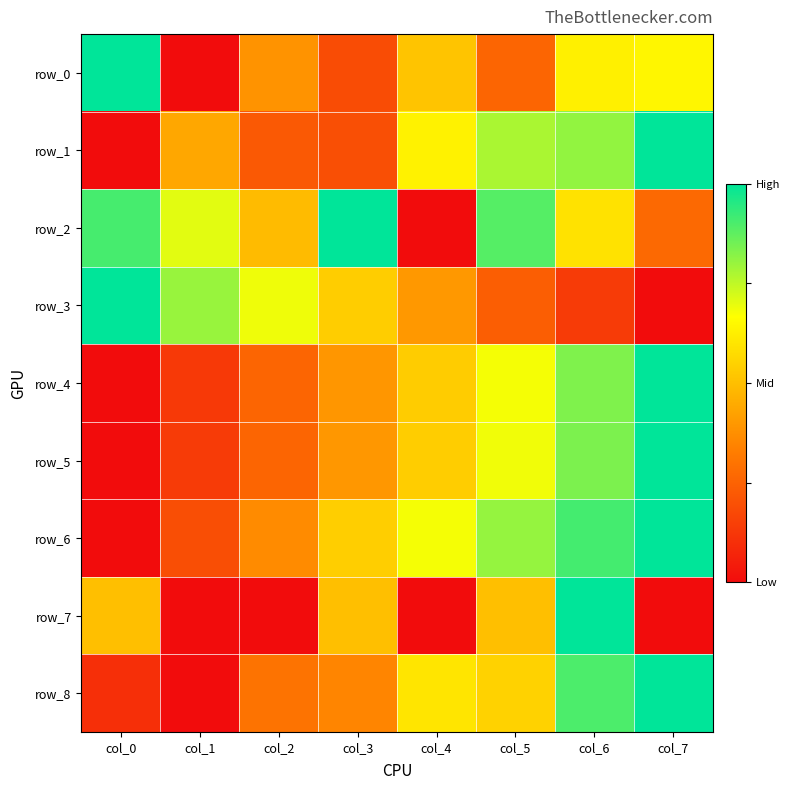

The value of row_8 at col_4 is 0.4. True or false?

False